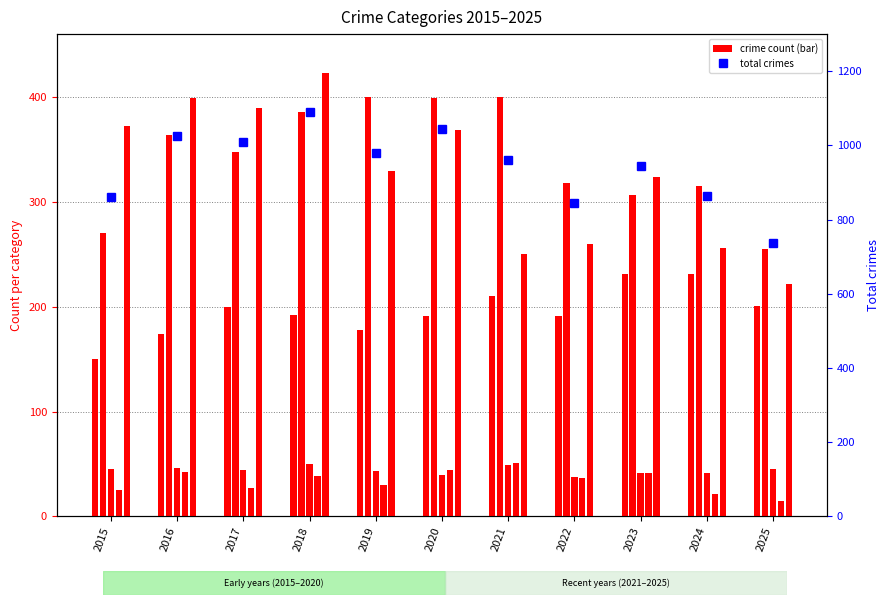

What is the difference between the highest and lowest values at 2019?

950